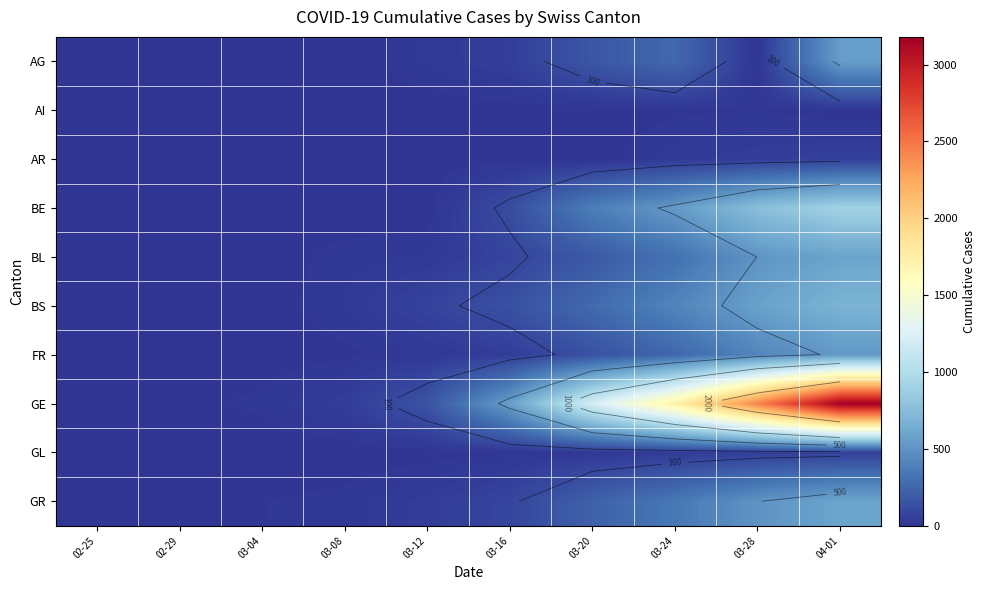

Count the number of categories in the chart.

10